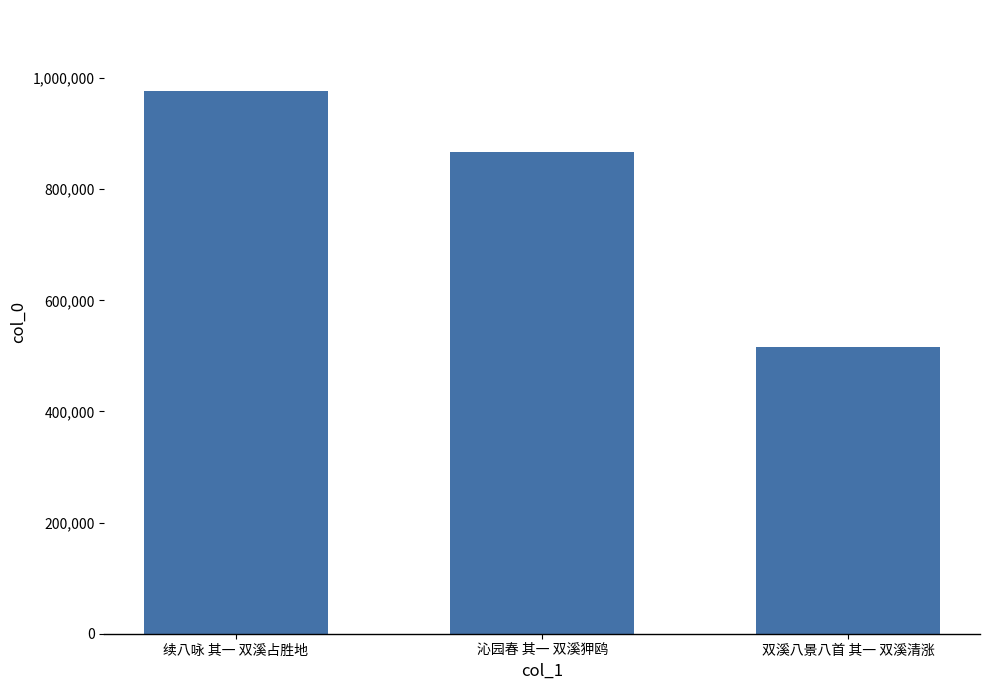

Where is the data nearest to the value 746544?

沁园春 其一 双溪狎鸥